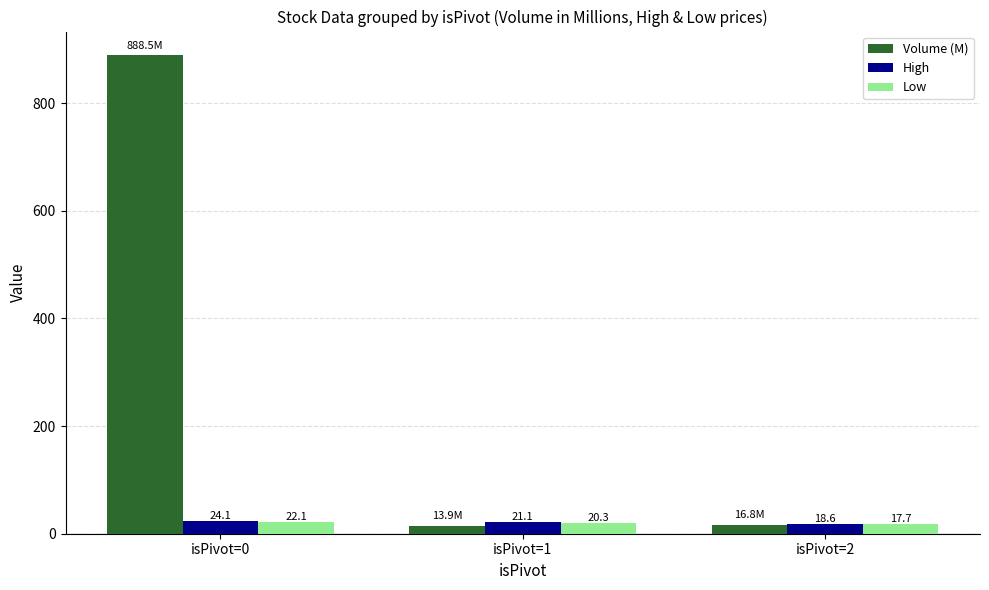

The High series shows 24.1 at isPivot=0. True or false?

True